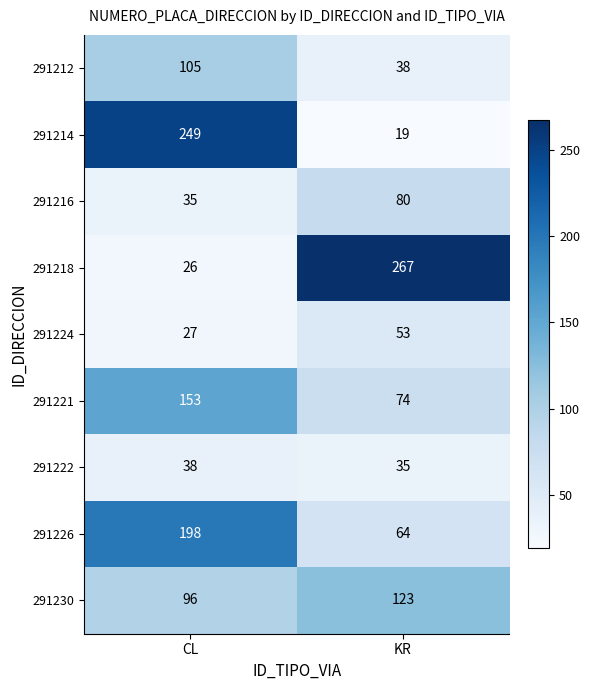

Rank the series by their maximum value, from lowest to highest.

291222, 291224, 291216, 291212, 291230, 291221, 291226, 291214, 291218